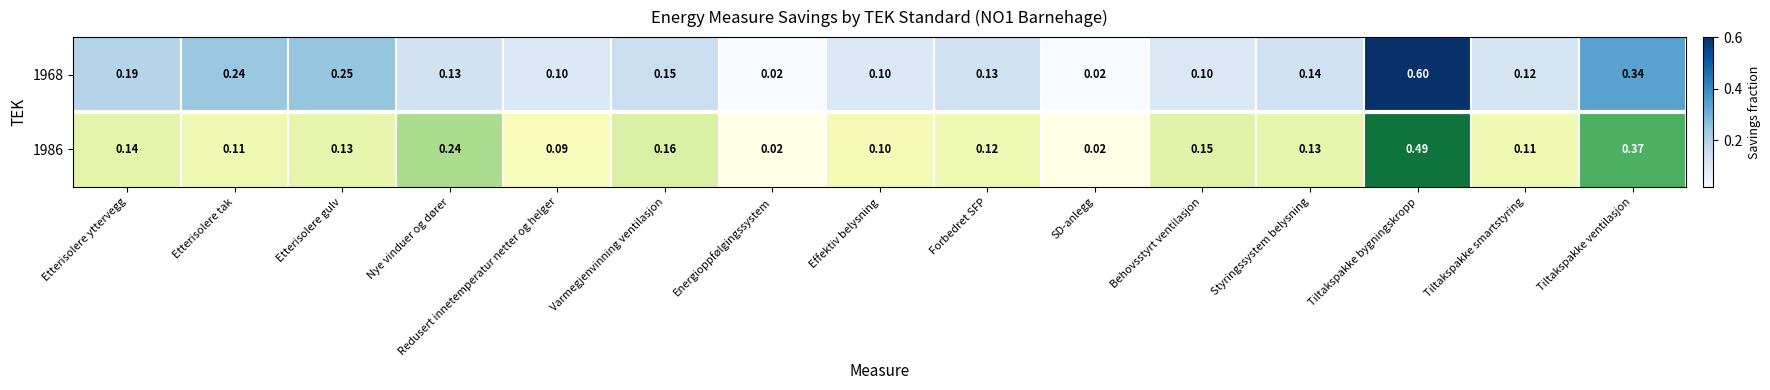

List the labels in order of value, smallest first.

Energioppfølgingssystem, SD-anlegg, Redusert innetemperatur netter og helger, Effektiv belysning, Tiltakspakke smartstyring, Etterisolere tak, Forbedret SFP, Etterisolere gulv, Styringssystem belysning, Etterisolere yttervegg, Behovsstyrt ventilasjon, Varmegjenvinning ventilasjon, Nye vinduer og dører, Tiltakspakke ventilasjon, Tiltakspakke bygningskropp